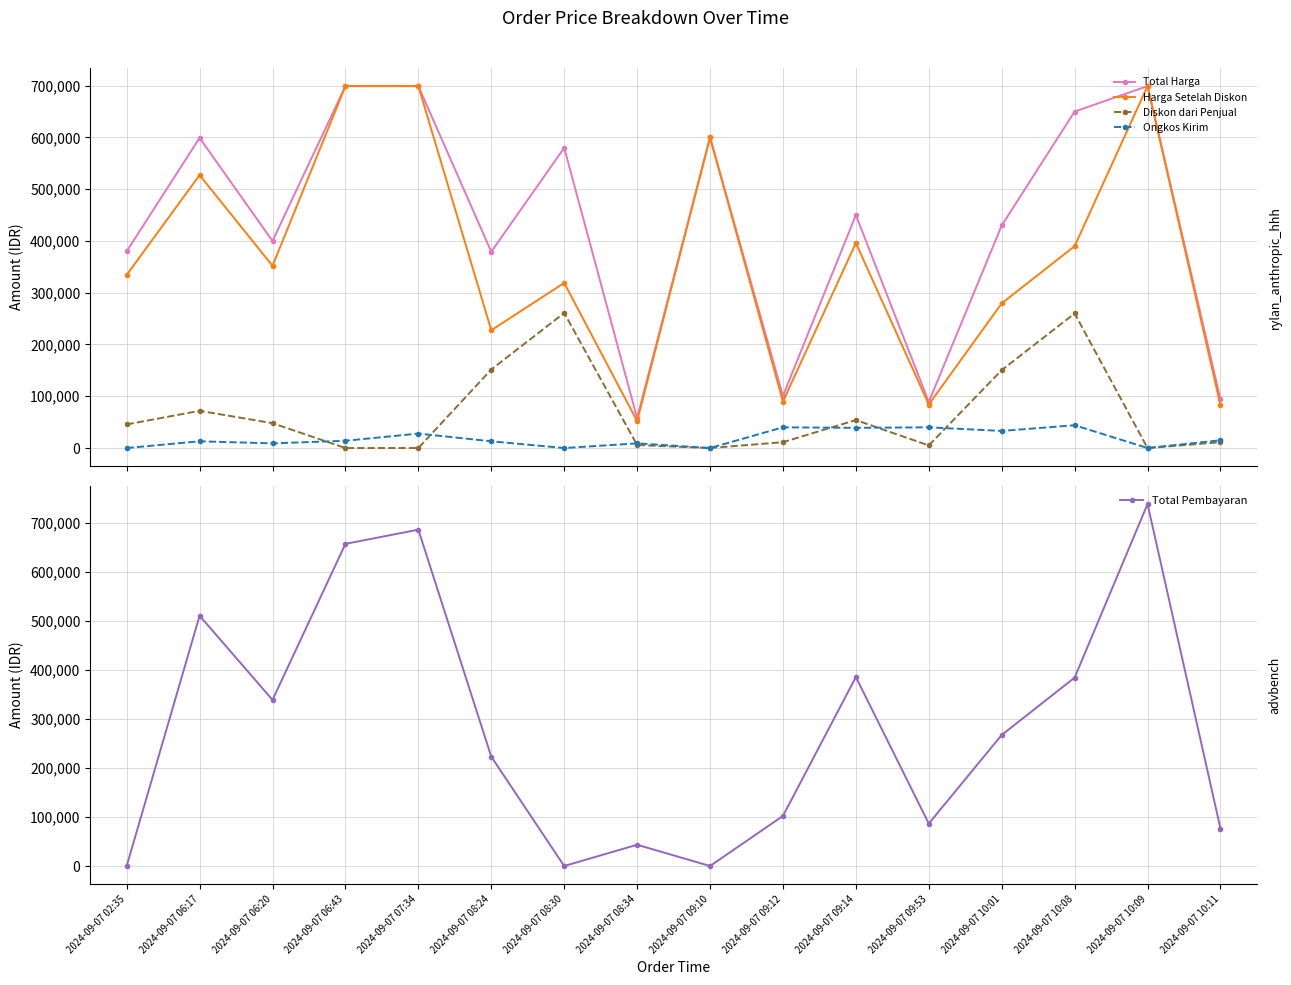

At how many categories does at least one series exceed 14522?

16